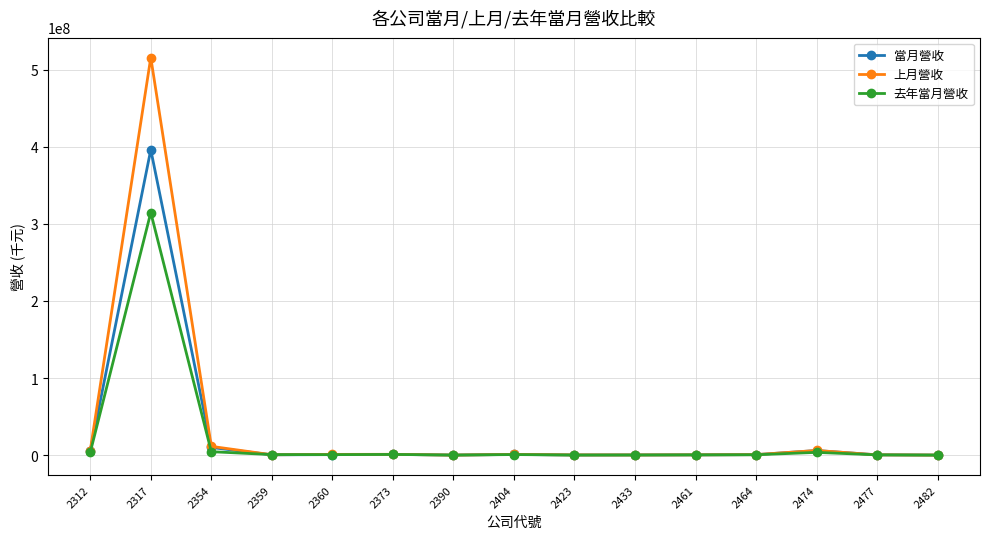

Which series has the largest range (max minus min)?

上月營收